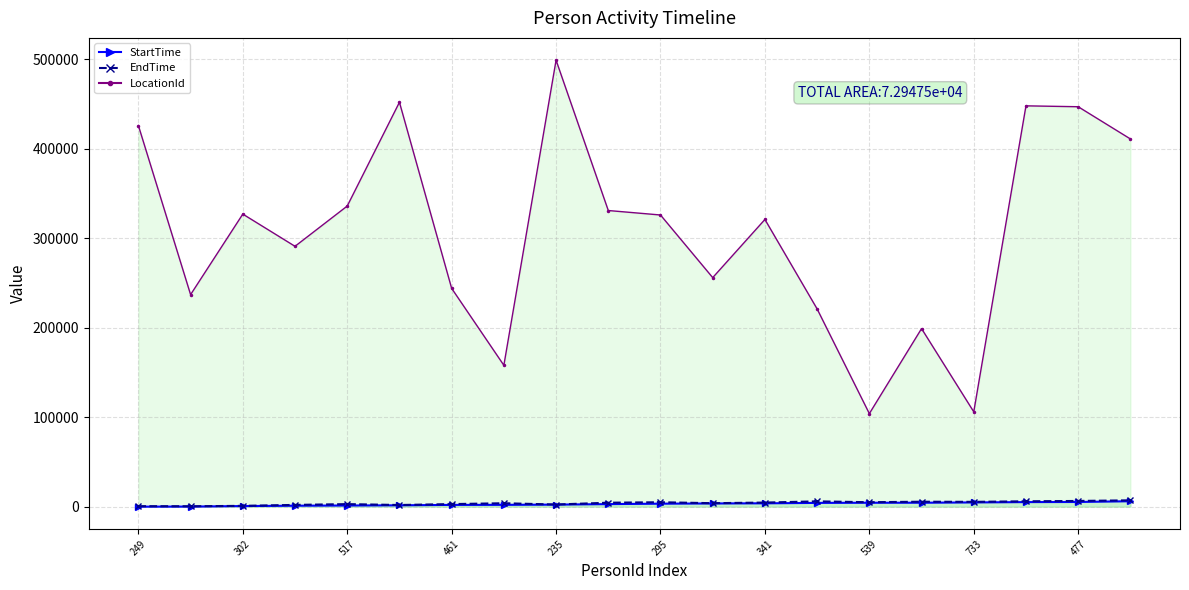

The value of StartTime at 461 is 846. True or false?

False